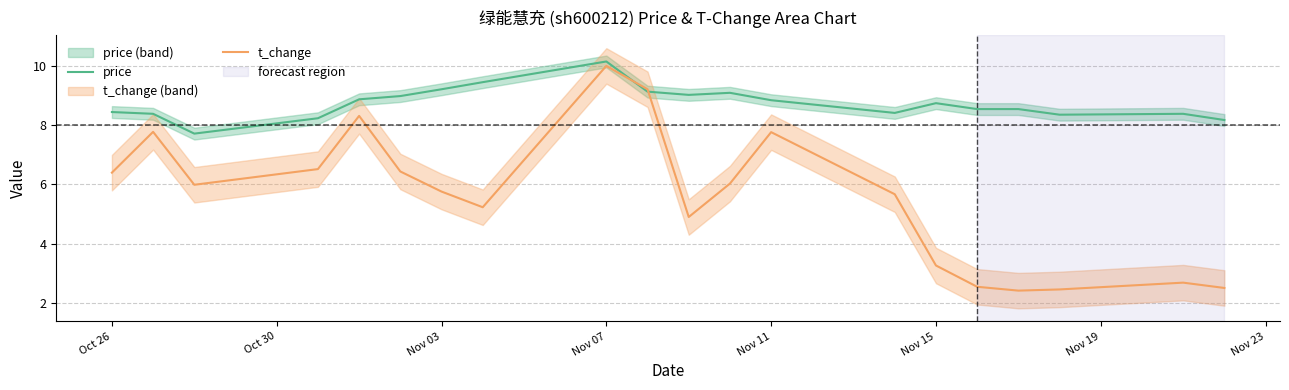

Reading left to right, list all the values displayed in this chart.

price: 8.4	8.4	7.7	8.2	8.9	9.0	9.2	9.5	10.2	9.1	9.0	9.1	8.8	8.4	8.8	8.6	8.6	8.4	8.4	8.2
t_change: 6.4	7.8	6.0	6.5	8.3	6.4	5.8	5.2	10.0	9.2	4.9	6.0	7.8	5.7	3.3	2.5	2.4	2.5	2.7	2.5